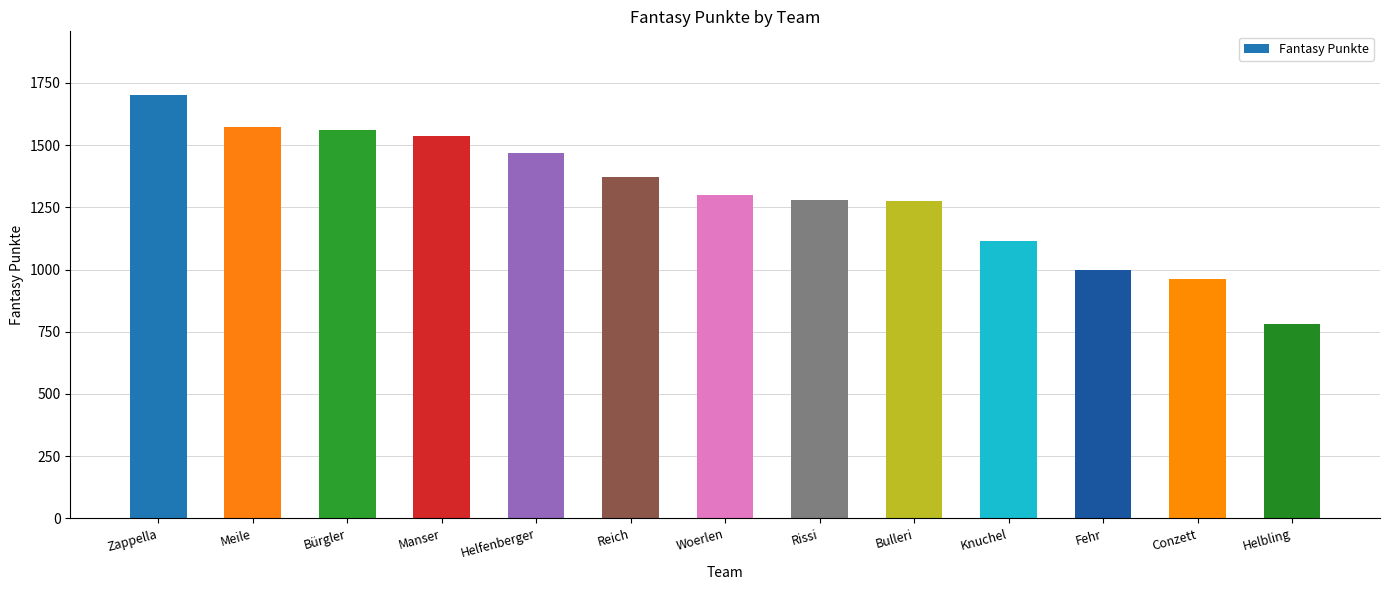

How many bars are there in total?

13